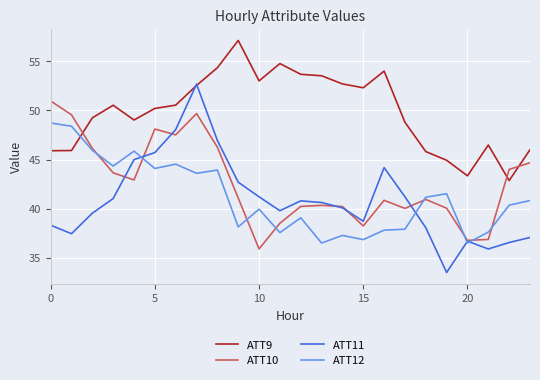

Which series has the largest total across all categories?

ATT9